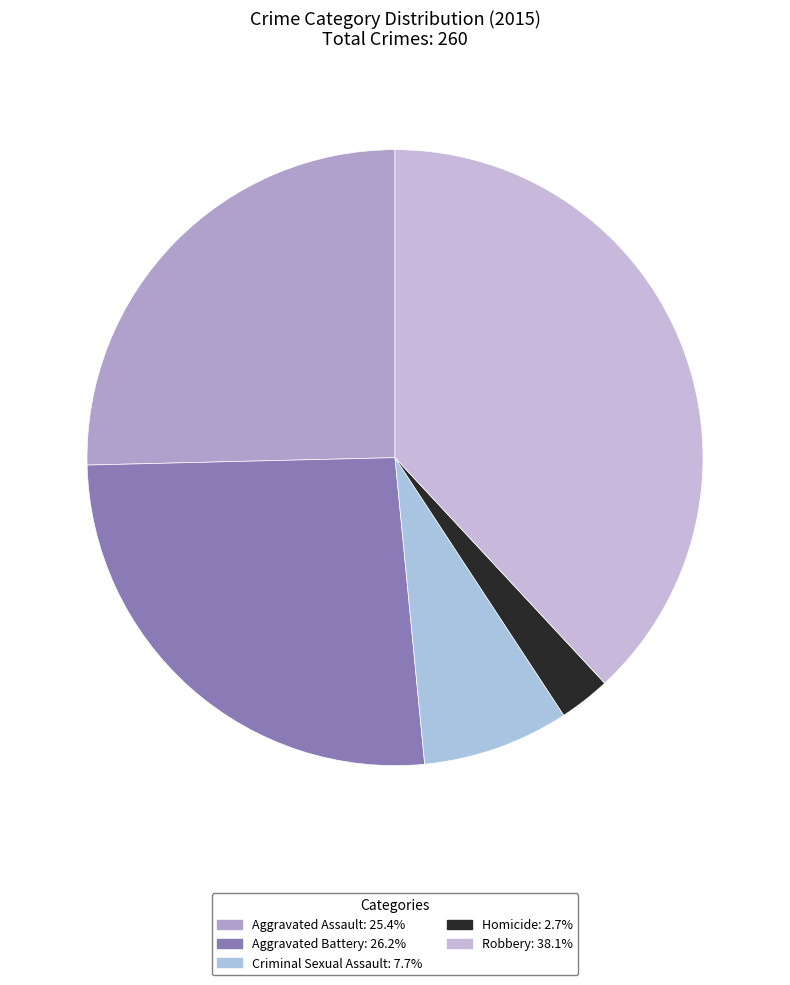

Is the sum of Aggravated Assault and Aggravated Battery greater than half?

Yes